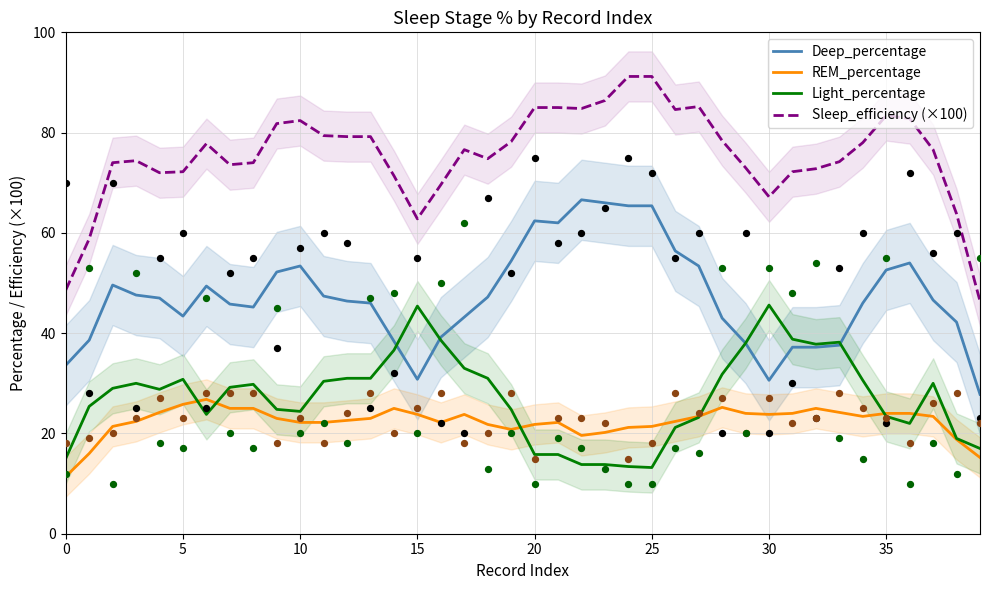

Which series has the largest total across all categories?

Sleep_efficiency (×100)